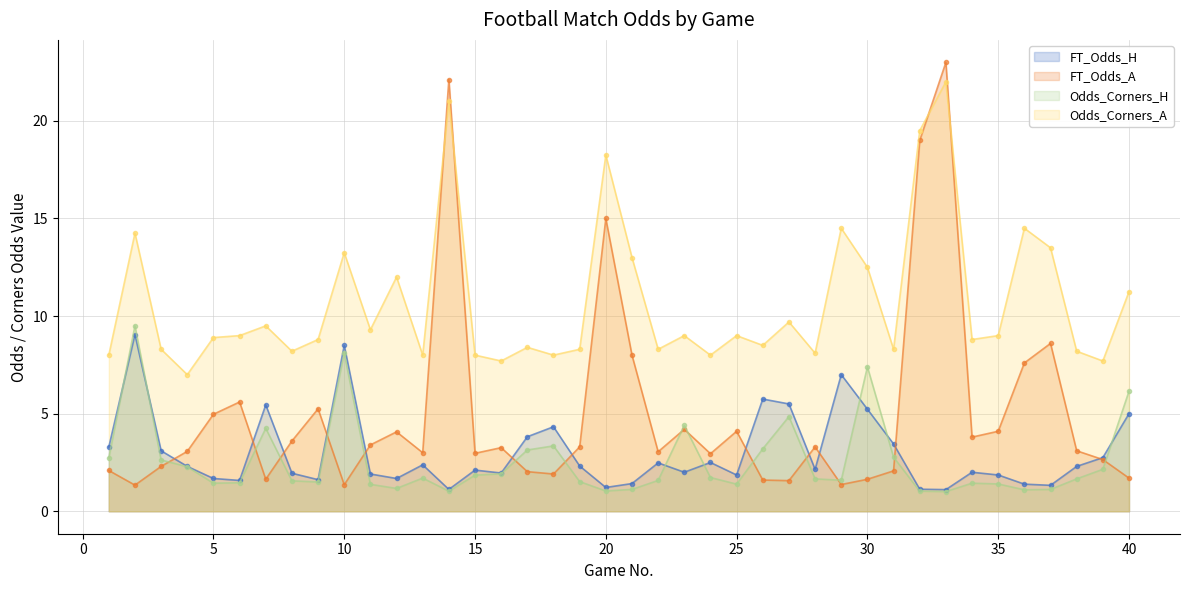

Read the Odds_Corners_H value at 12.

1.2